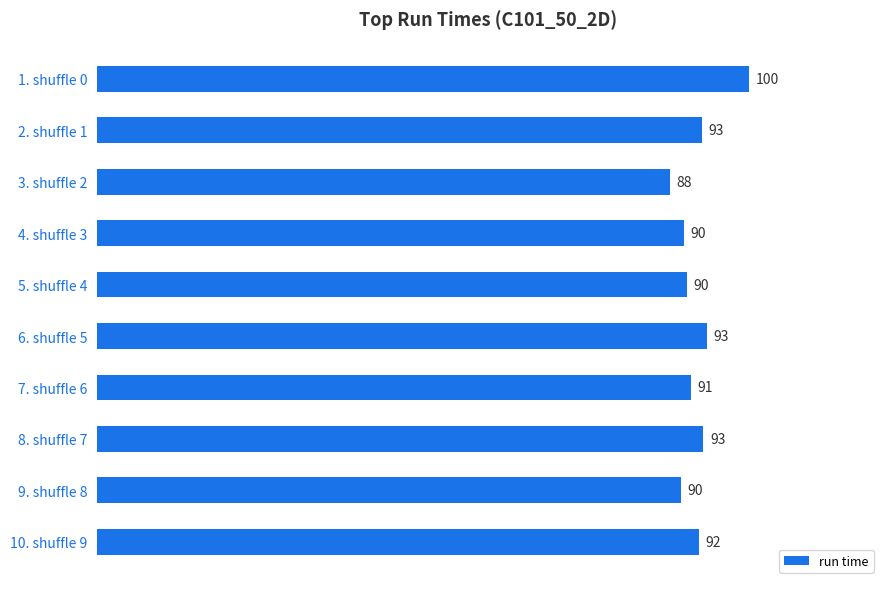

What is the average value?

92.0